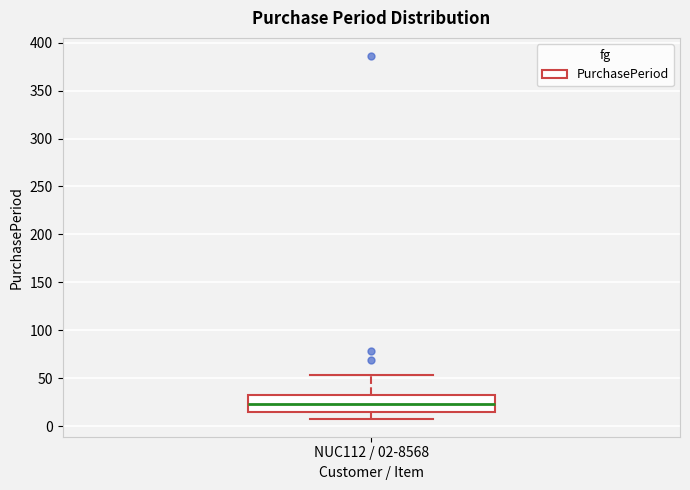

Read this box plot against the y-axis: the position of the median line, the range covered by the box, and the ends of both whiskers. The values are not printed on the chart, so give them approximately, as read against the axis.

median 25, box 15 to 35, whiskers 10 to 55